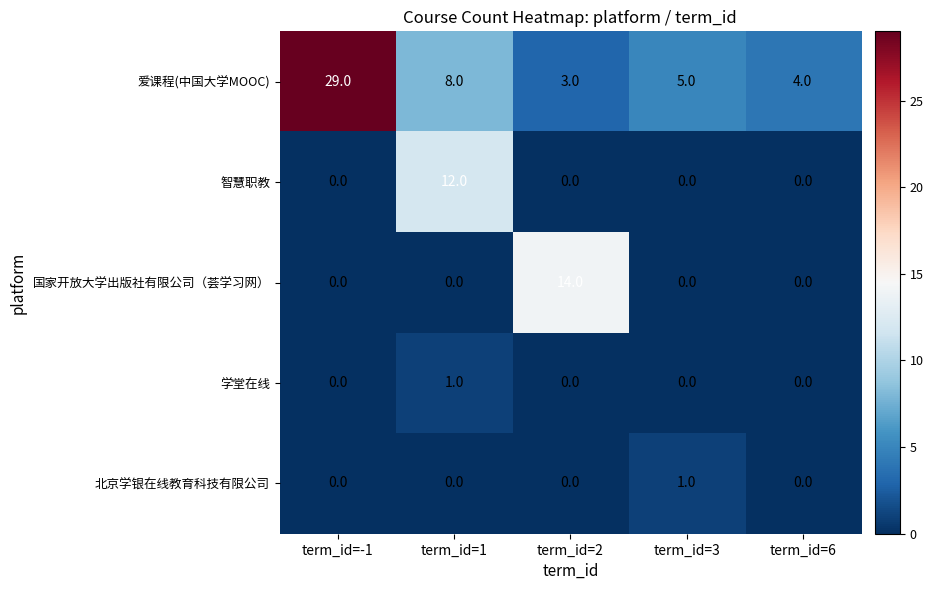

How many distinct data groups are displayed?

5